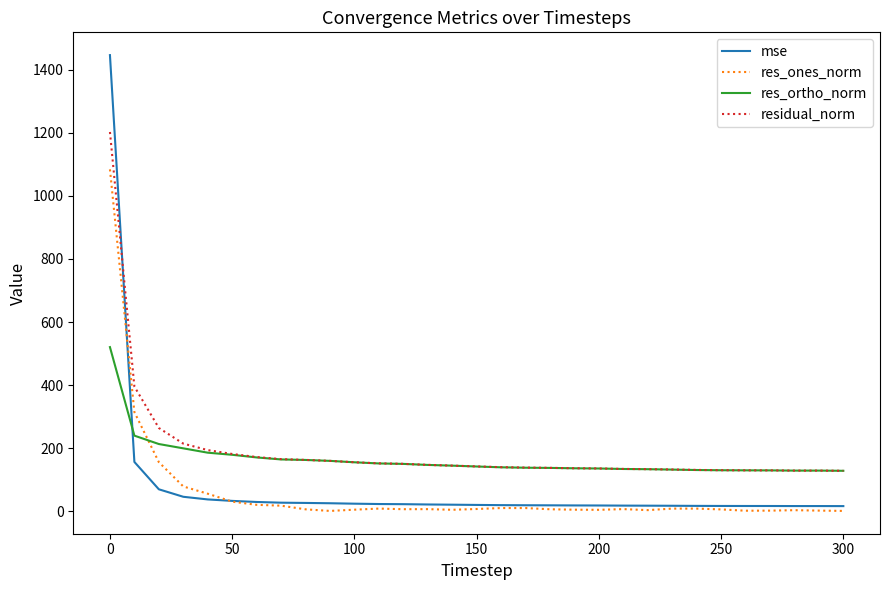

Rank the series by their maximum value, from highest to lowest.

mse, residual_norm, res_ones_norm, res_ortho_norm